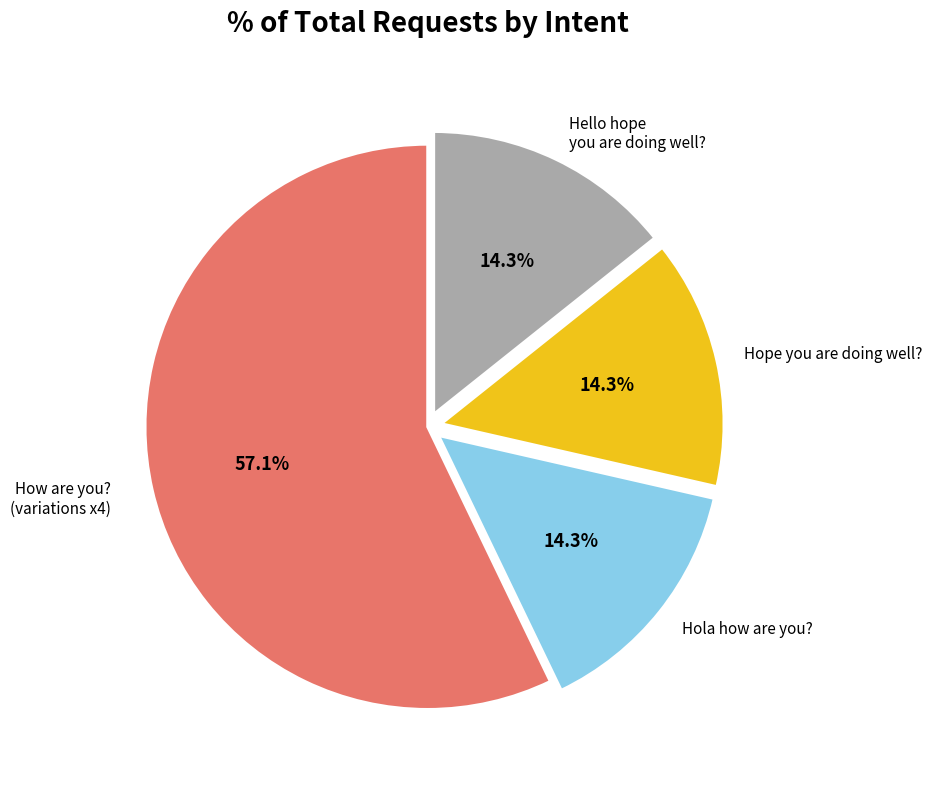

Between How are you? (variations x4) and Hola how are you?, which is larger?

How are you? (variations x4)